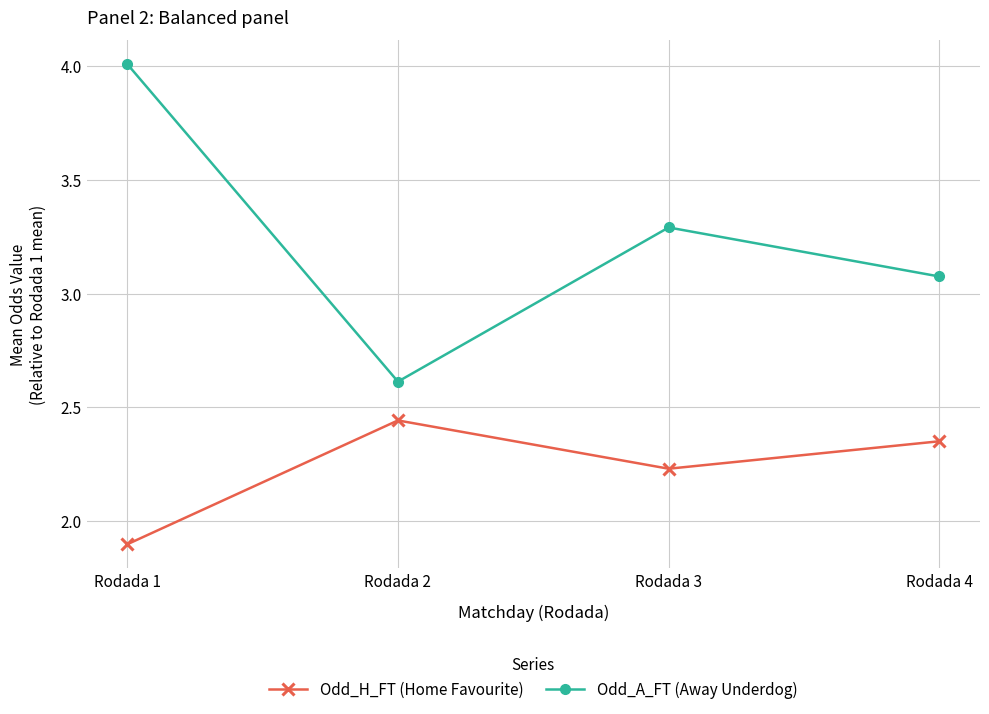

At which label does Odd_A_FT (Away Underdog) reach its peak?

Rodada 1